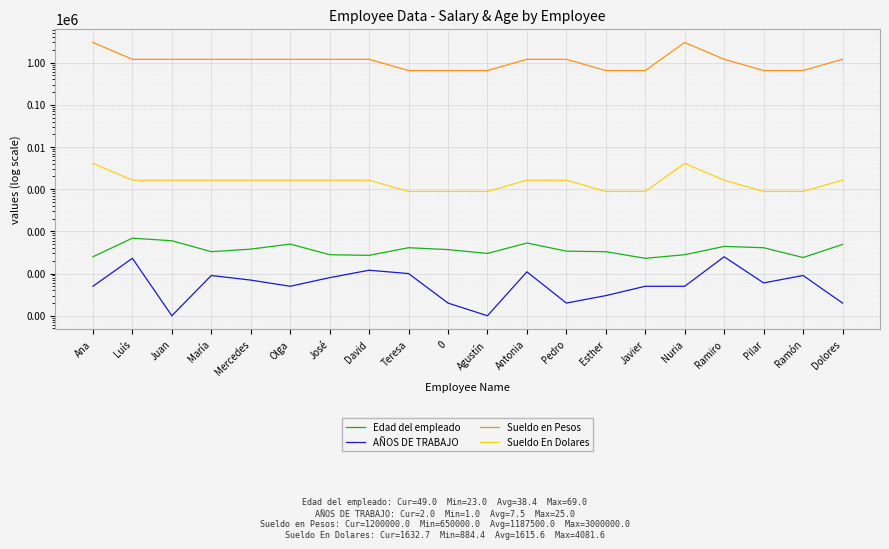

True or false: Sueldo en Pesos has more than 1 points higher than both neighbors.

False